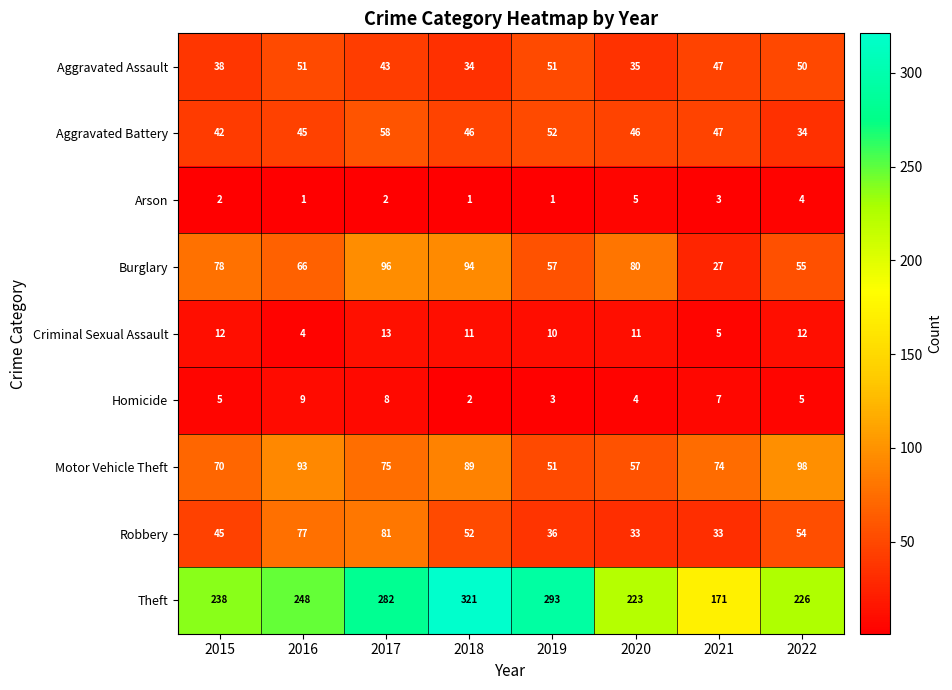

Read the Robbery value at 2022.

54